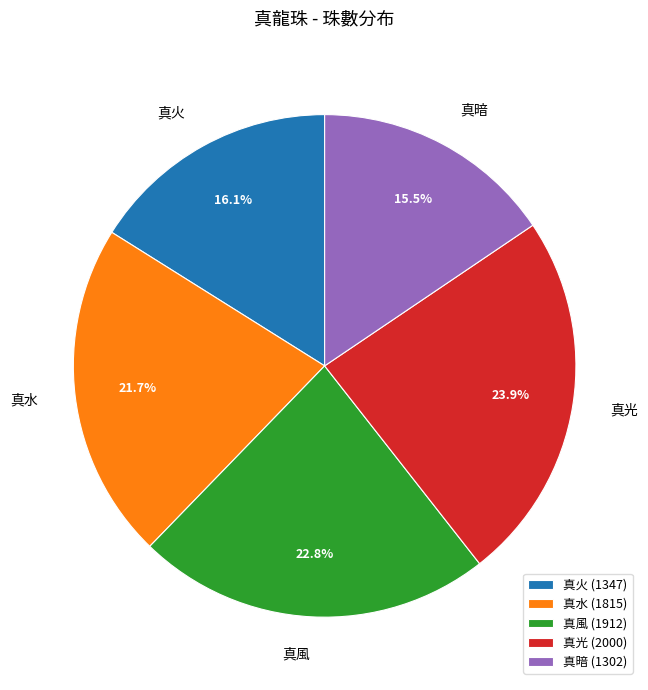

What is the total percentage of 真火 and 真光?

40.0%